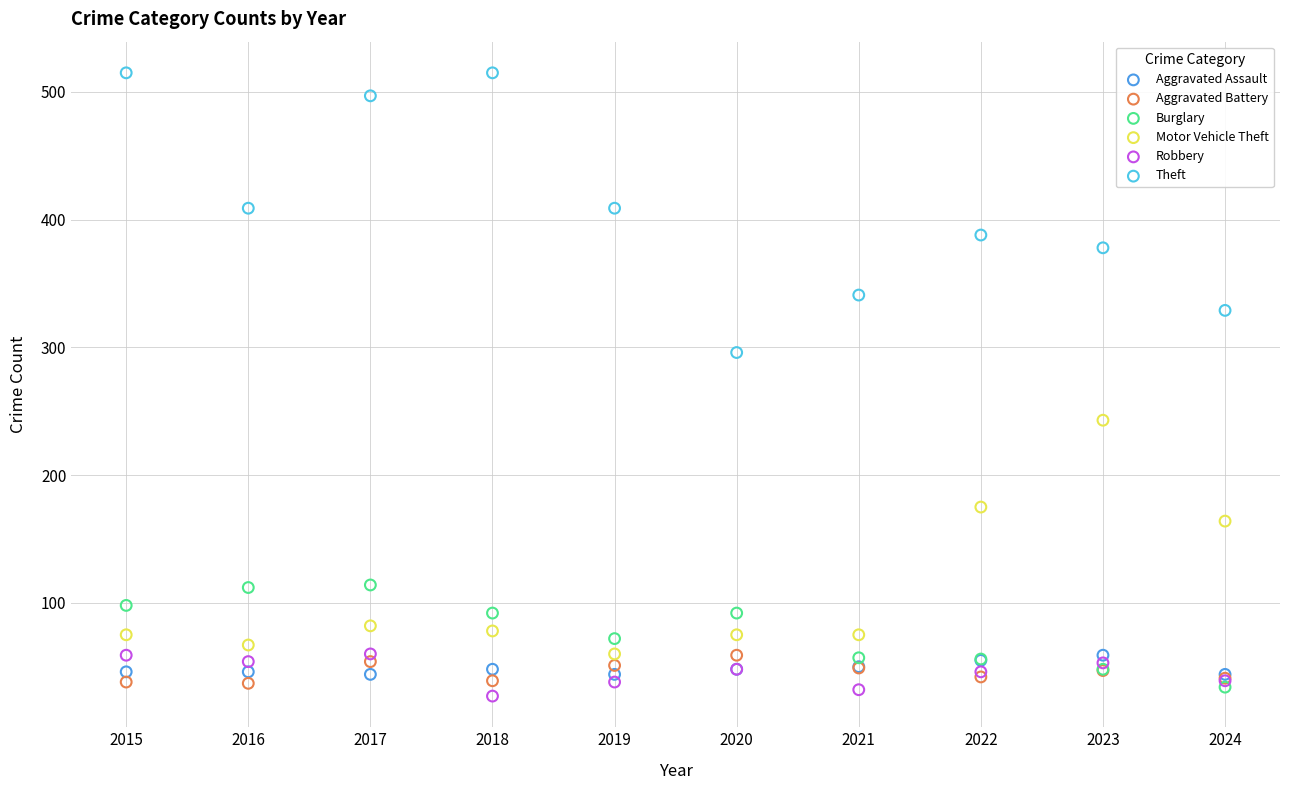

Which series contains the lowest Y value?

Robbery